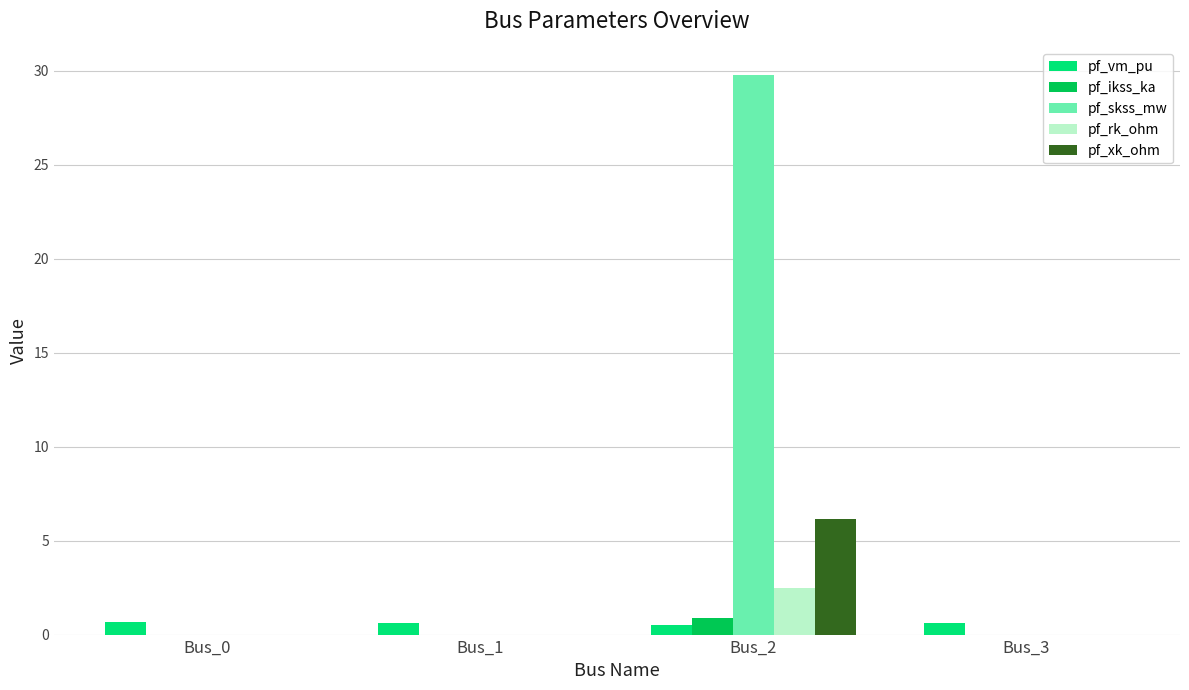

The value of pf_rk_ohm at Bus_2 is 3.9. True or false?

False